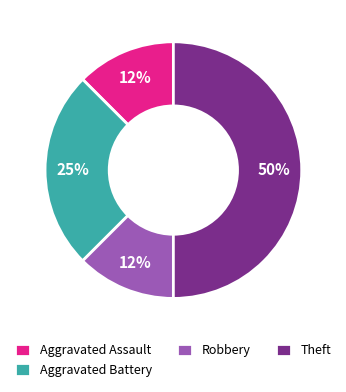

True or false: Aggravated Assault accounts for 12% of the total.

True